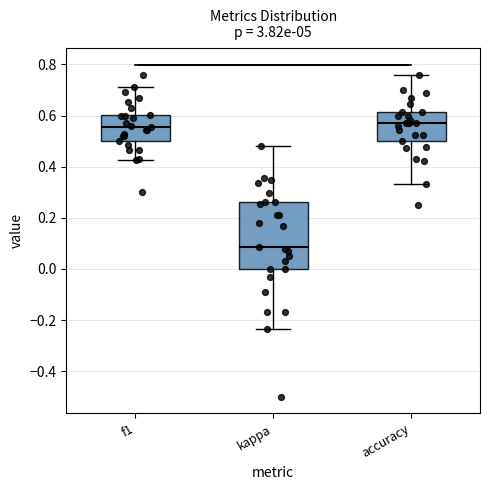

Comparing the boxes themselves (not the whiskers), which one is the tallest?

kappa